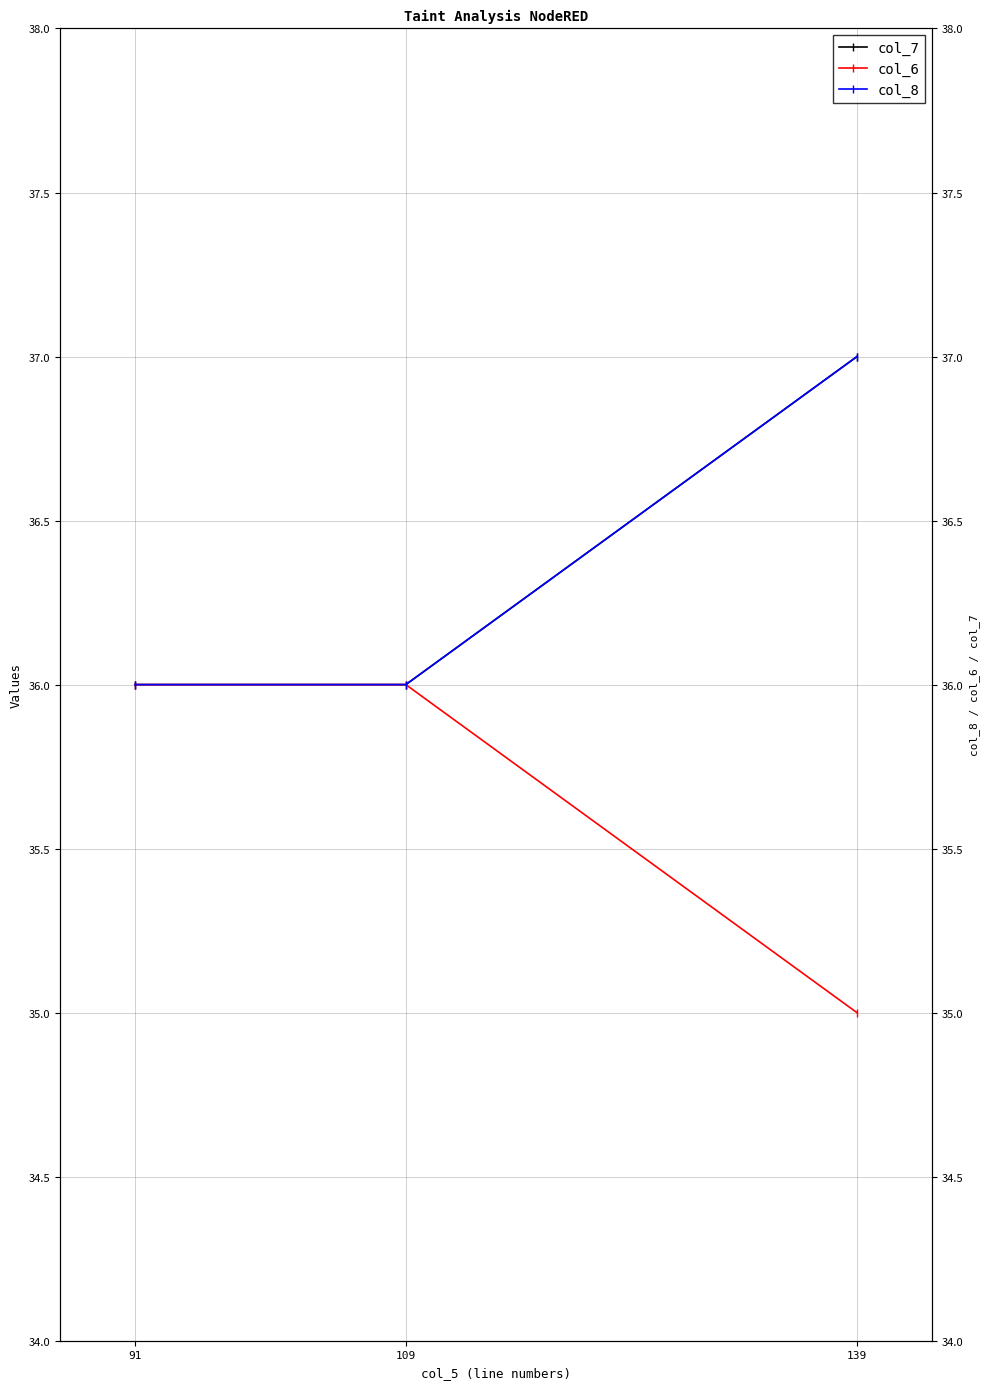

What is the difference between the maximum and minimum values in the col_8 series?

1